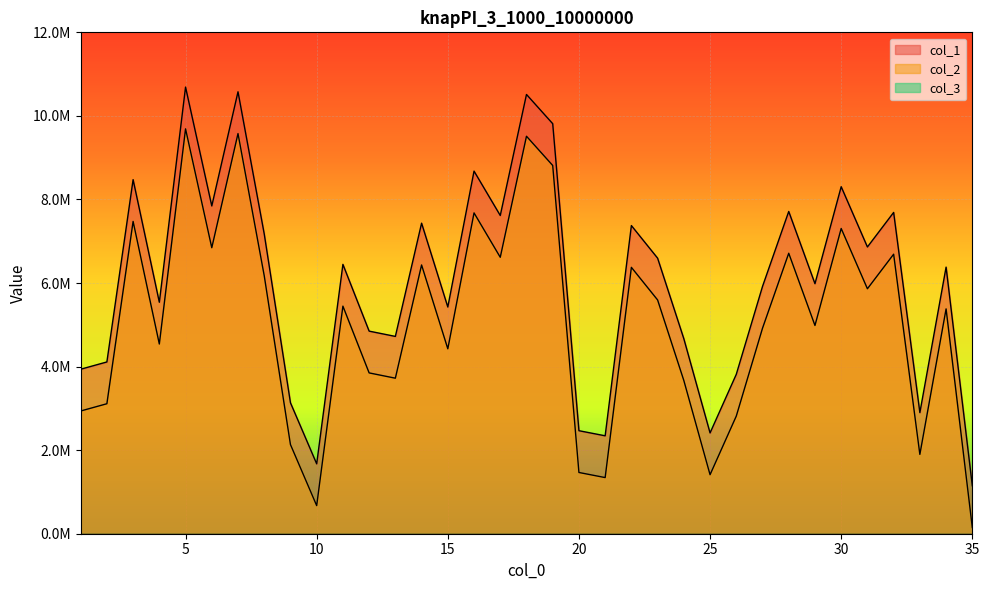

Is the value of col_1 at 24 greater than the value of col_2 at 9?

Yes